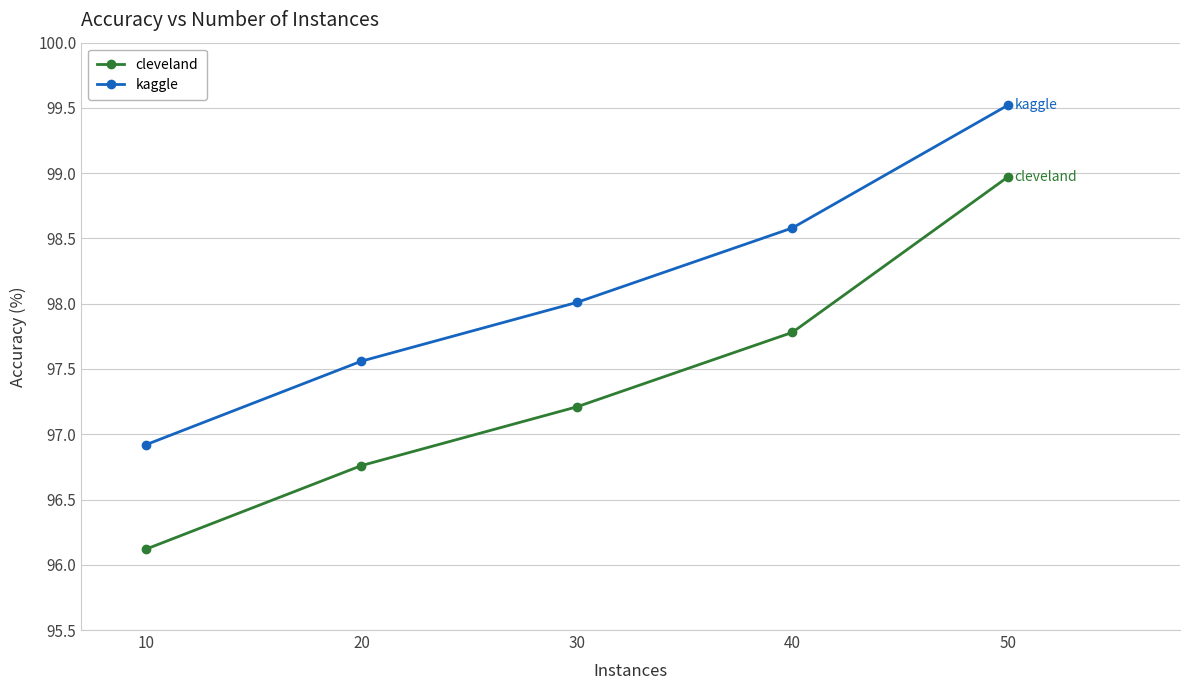

Reading left to right, list all the values displayed in this chart.

cleveland: 10=96.1	20=96.8	30=97.2	40=97.8	50=99.0
kaggle: 10=96.9	20=97.6	30=98.0	40=98.6	50=99.5